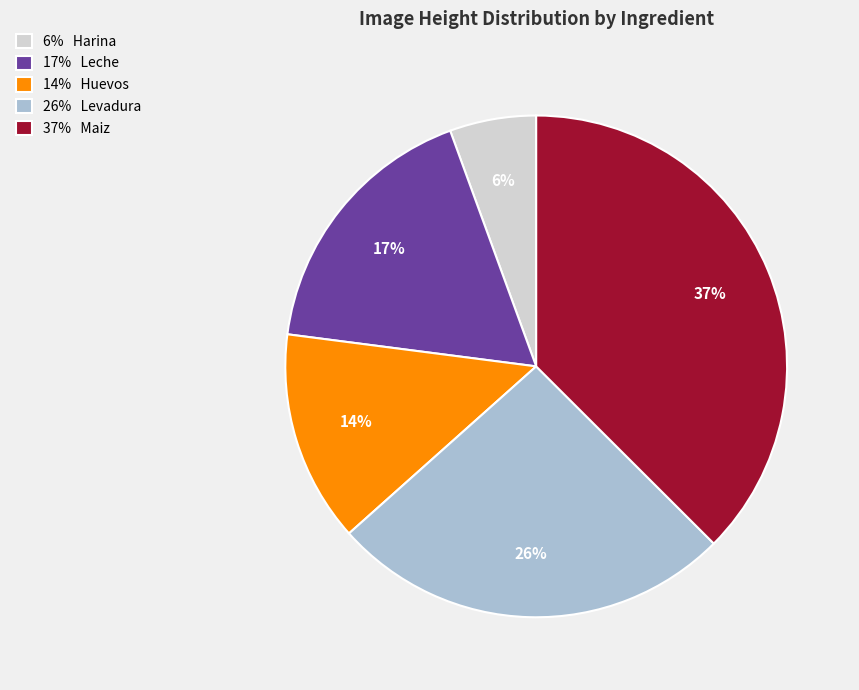

Is the sum of 37% Maiz and 6% Harina greater than half?

No